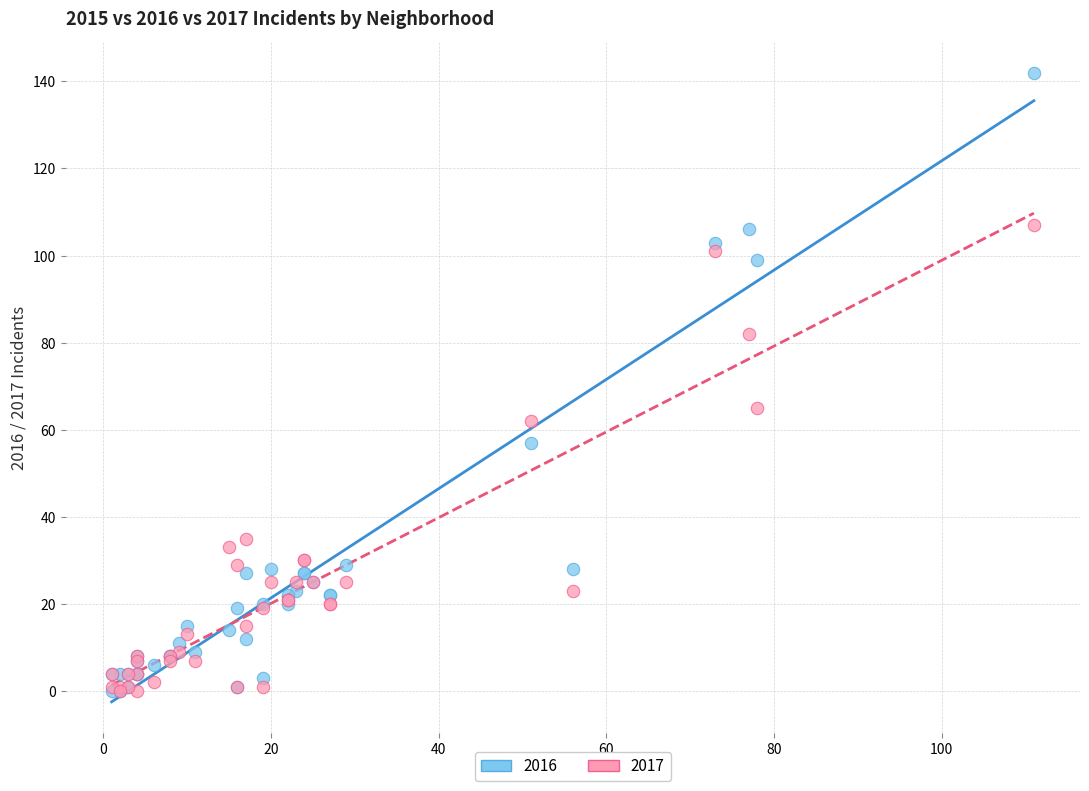

Across all series, what Y value is closest to 71?

65